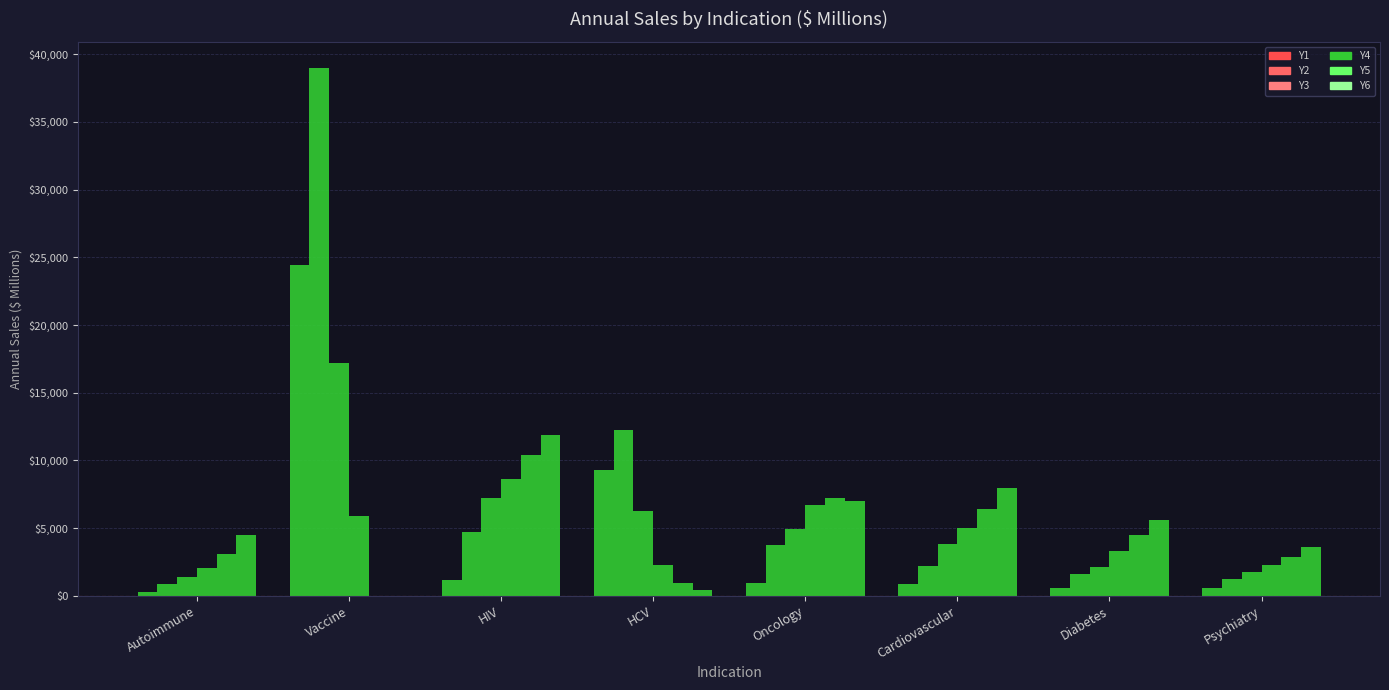

What is the sum of the Y2 values at Cardiovascular and Vaccine?

41189.0